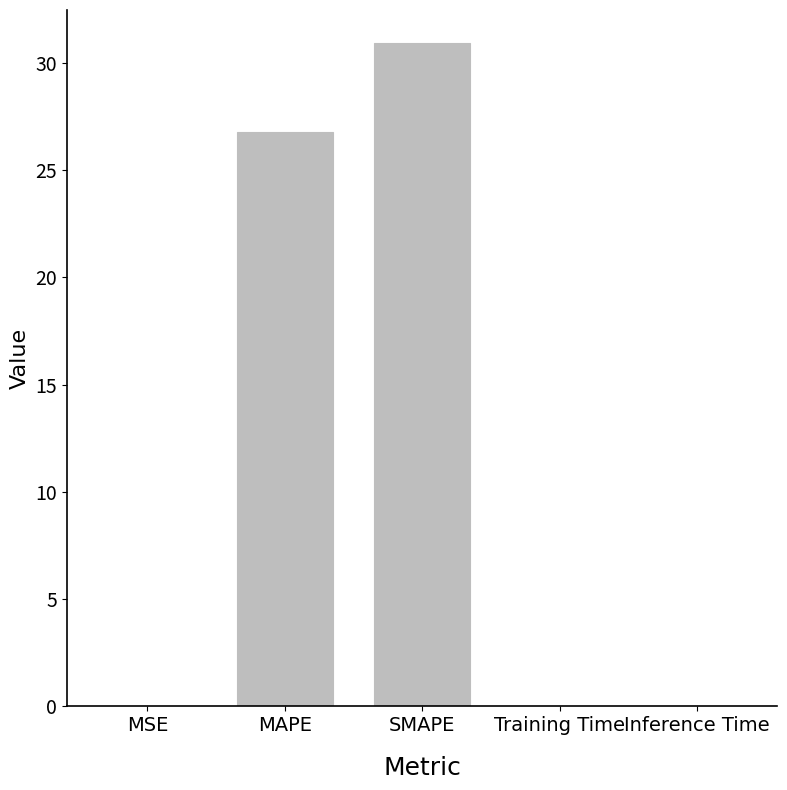

True or false: the data shows 0.0 at Inference Time.

True